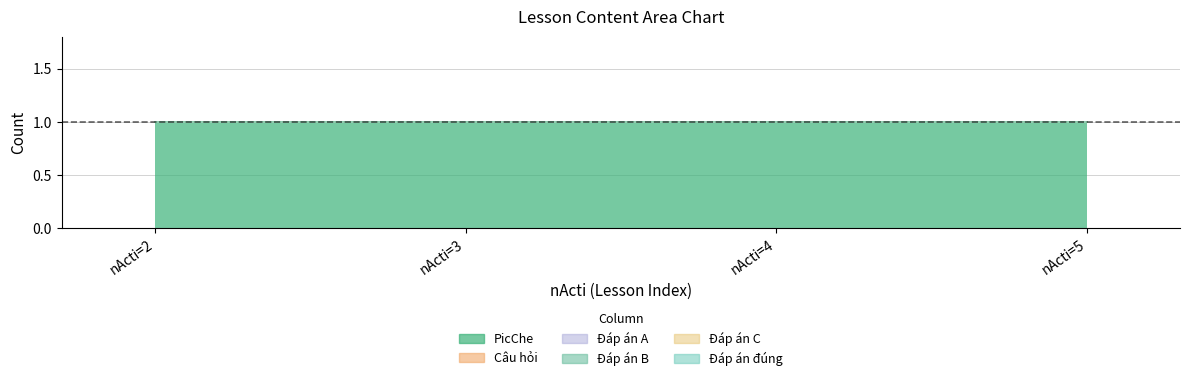

Does the chart display data point markers on the line(s)?

No